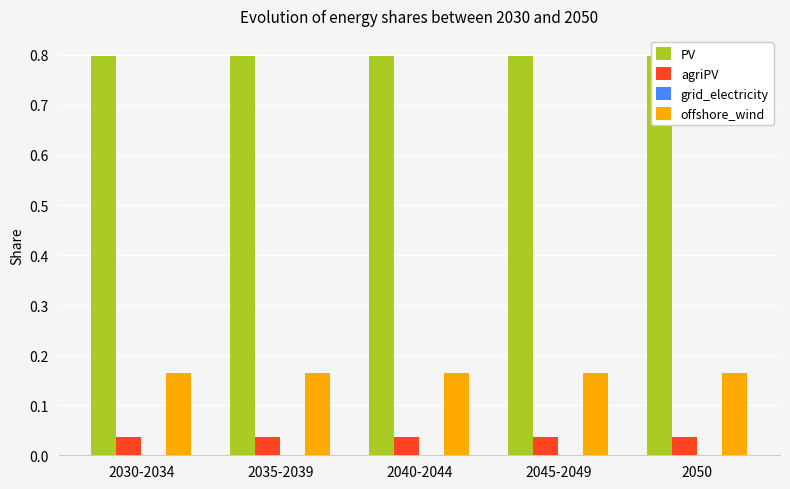

What are all the series names shown in the legend?

PV, agriPV, grid_electricity, offshore_wind